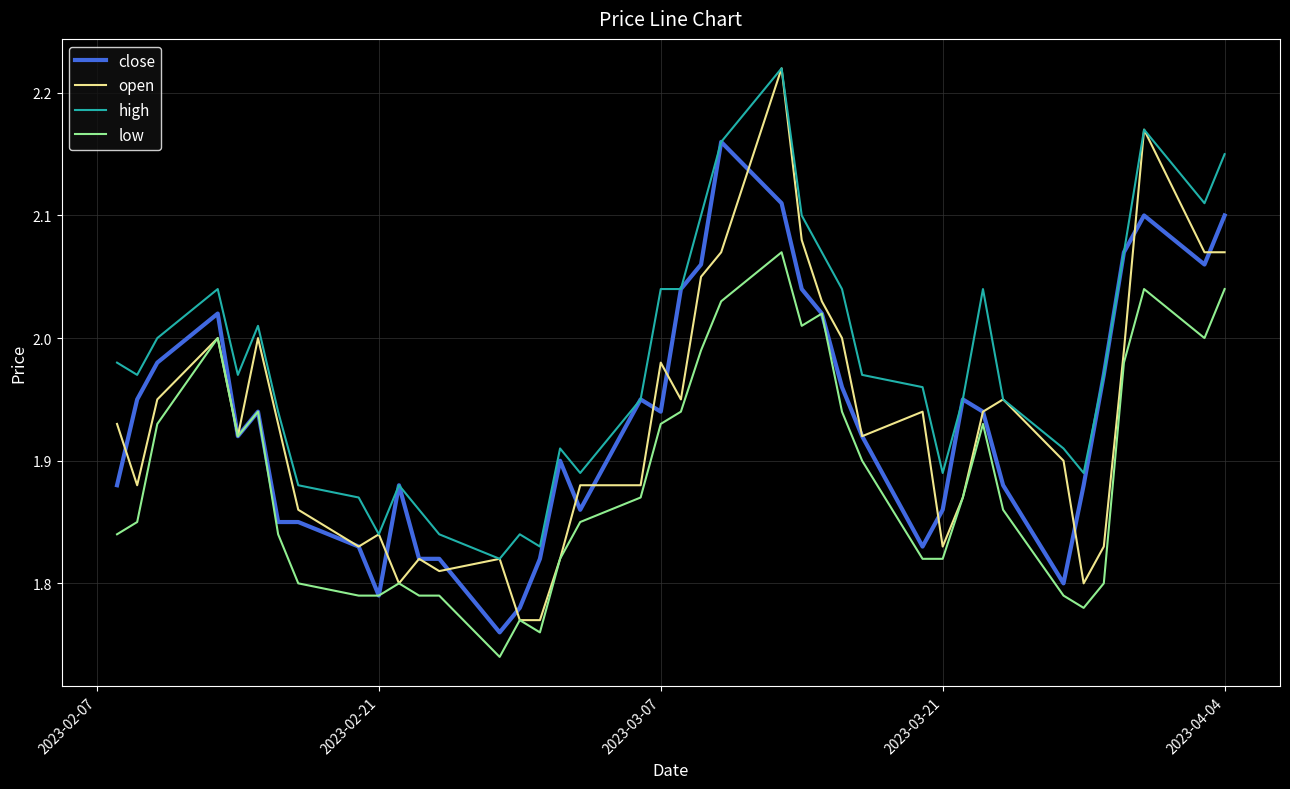

Which series has the largest range (max minus min)?

open